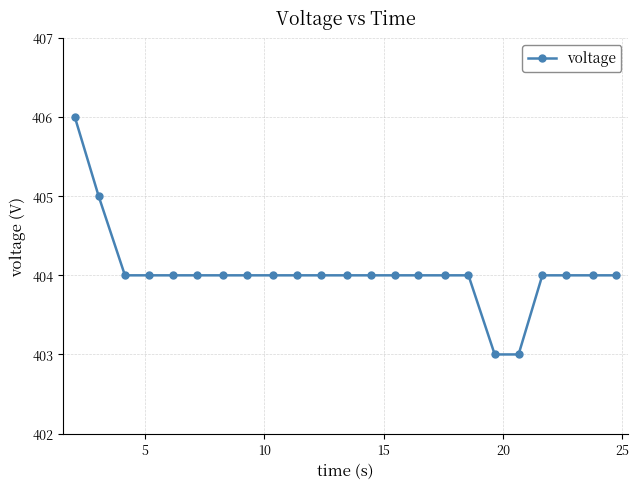

How many lines are shown in the chart?

1